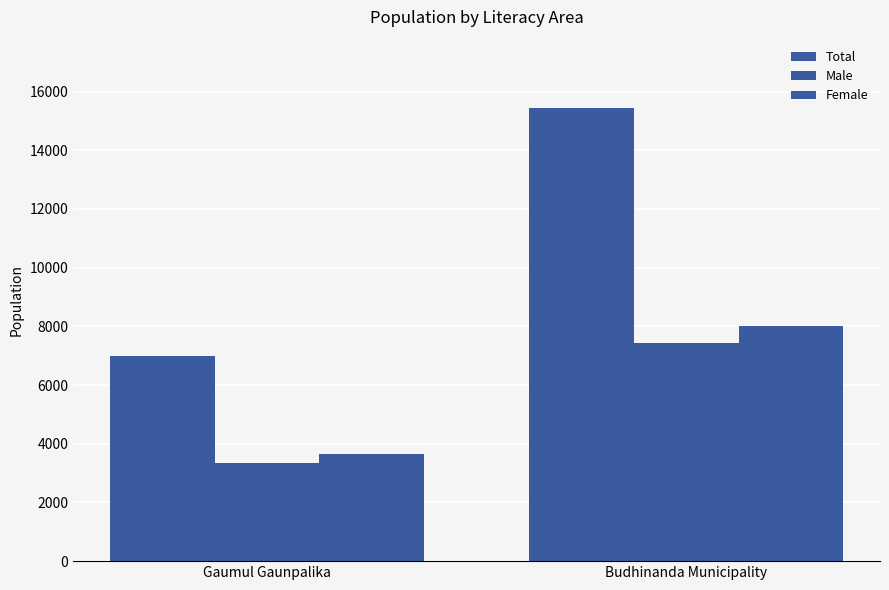

The Female series shows 3671 at Budhinanda Municipality. True or false?

False